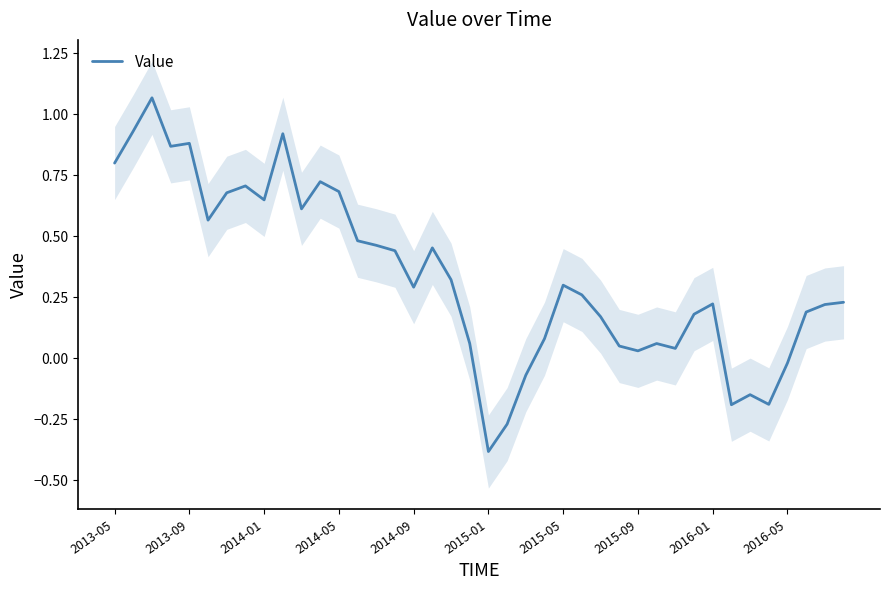

What is the maximum value shown in the chart?

1.1